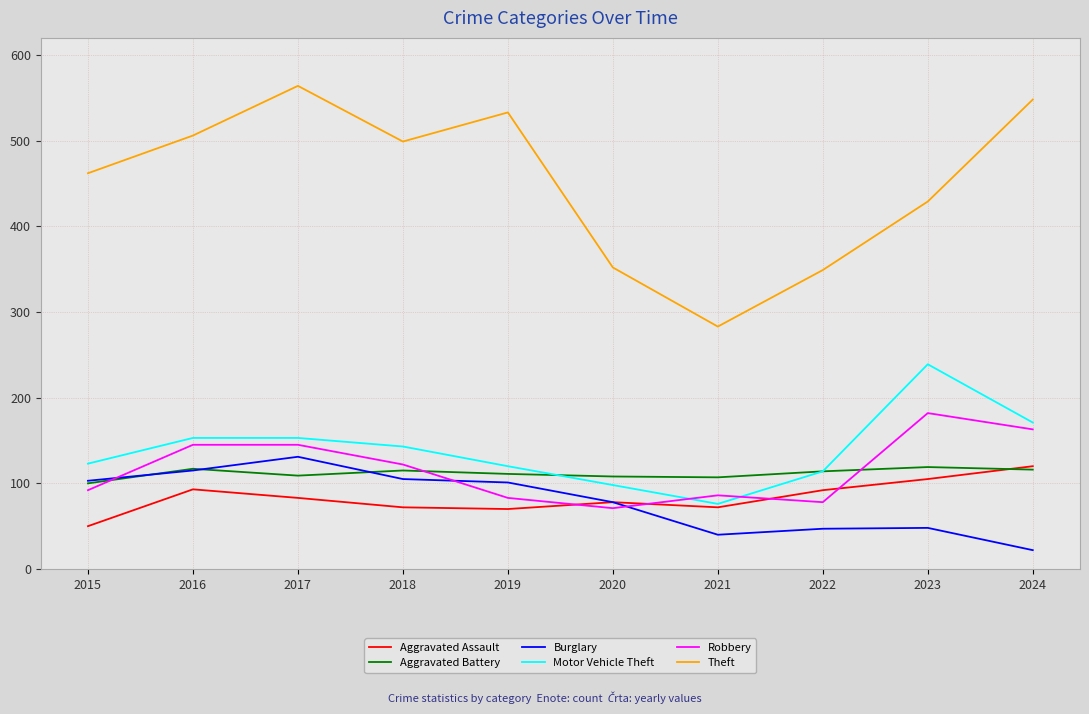

In Robbery, how many points are lower than both neighbors (excluding endpoints)?

2